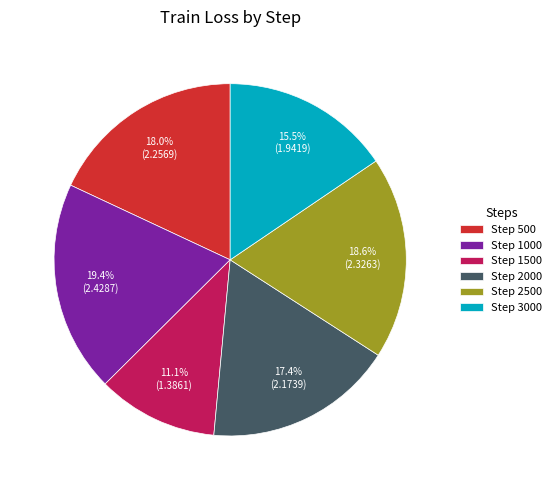

How many slices are in this pie chart?

6